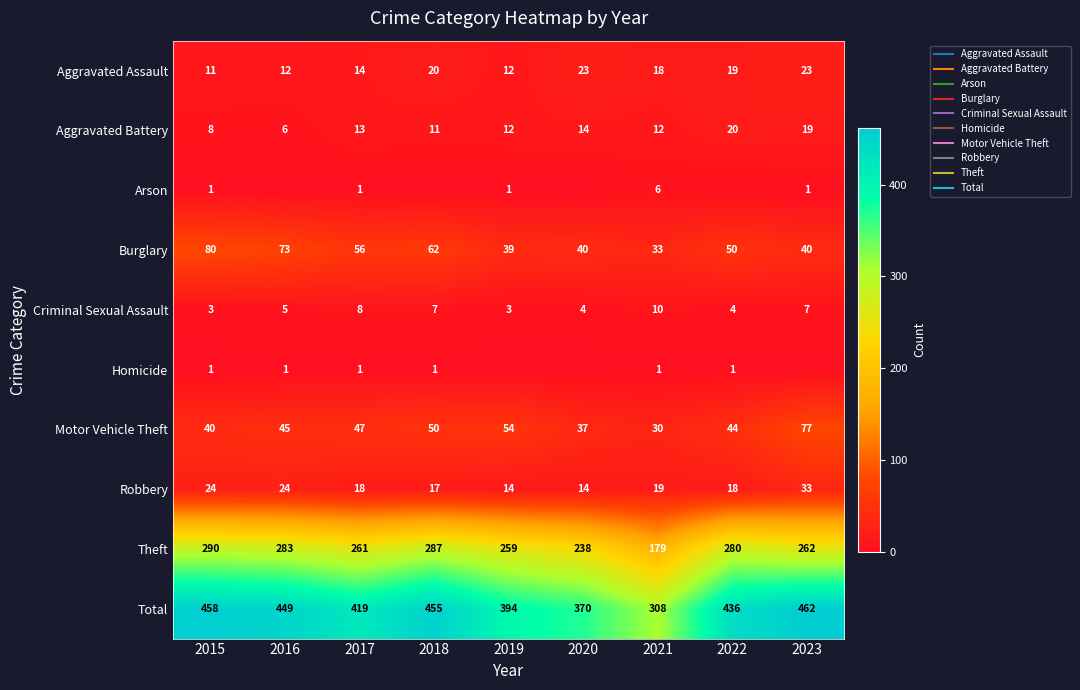

Is it true that Burglary equals 136 at 2015?

False